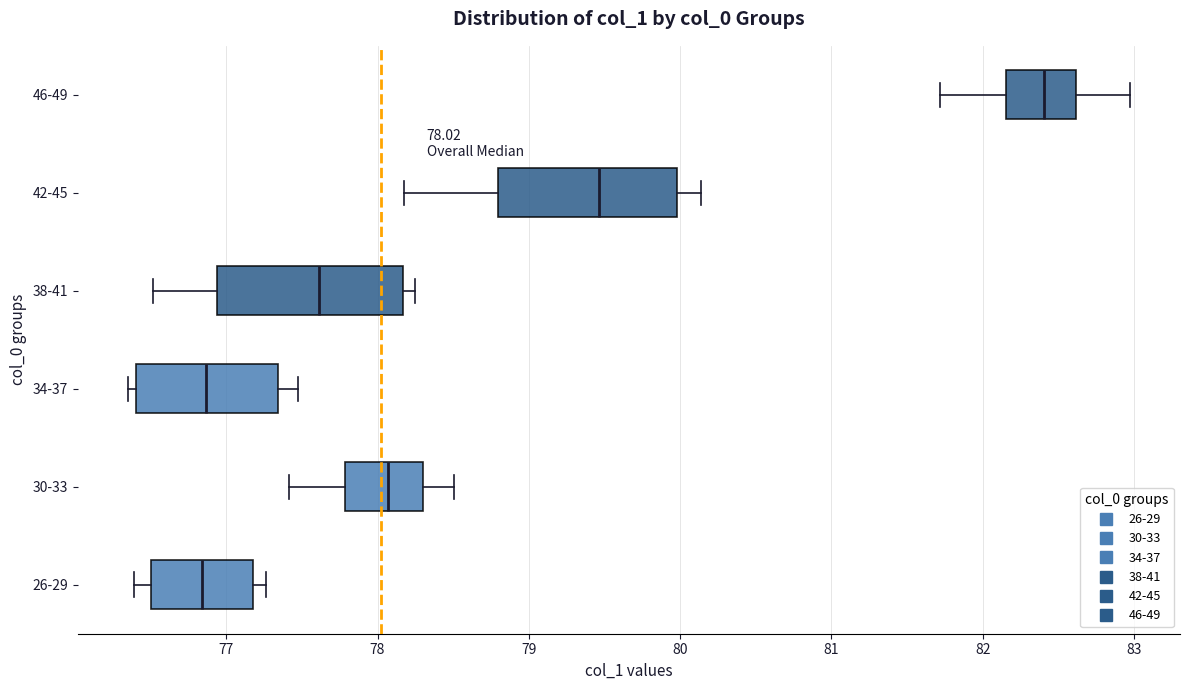

Which box's median line is the furthest to the right?

46-49